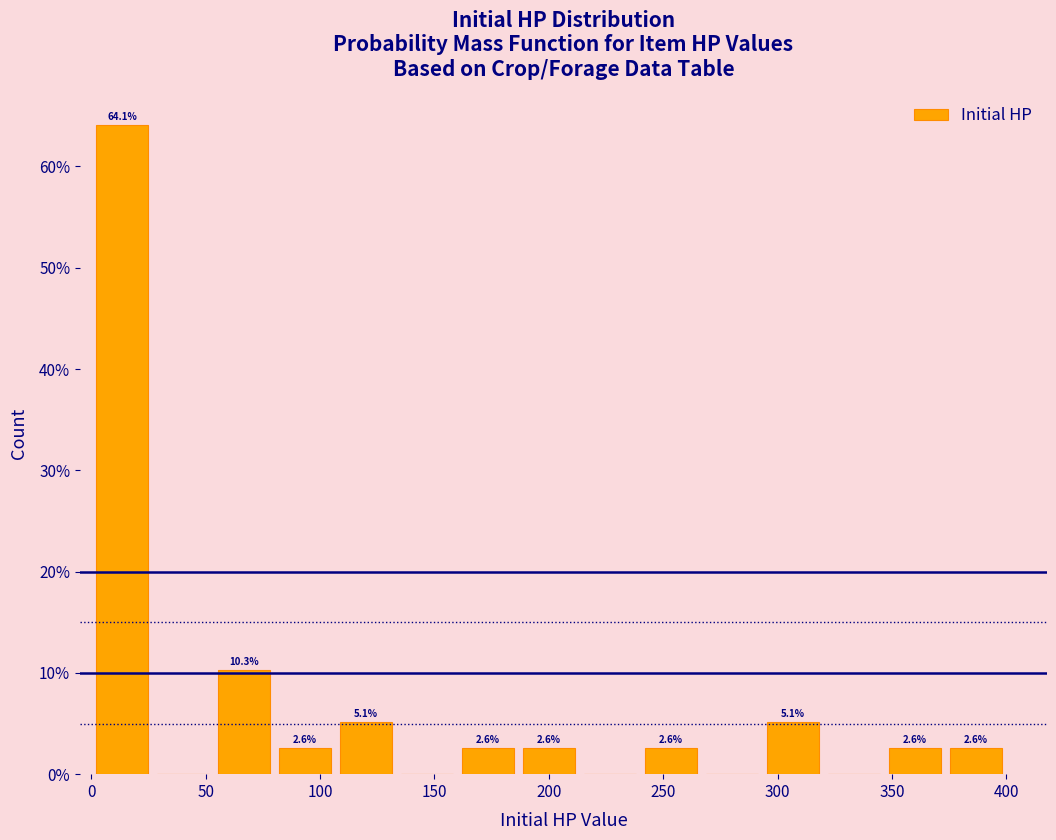

Which range on the x-axis has the tallest bar?

0 to 25